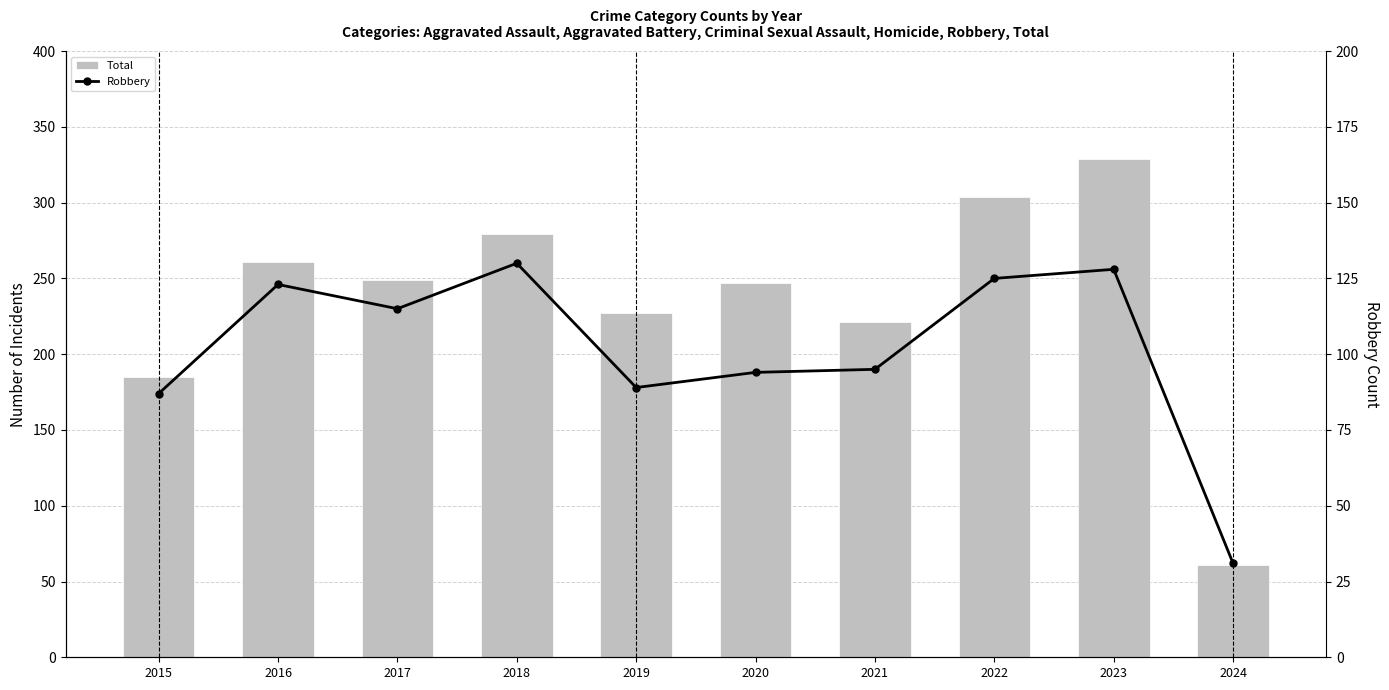

True or false: Robbery has a value of 125 at 2022.

True